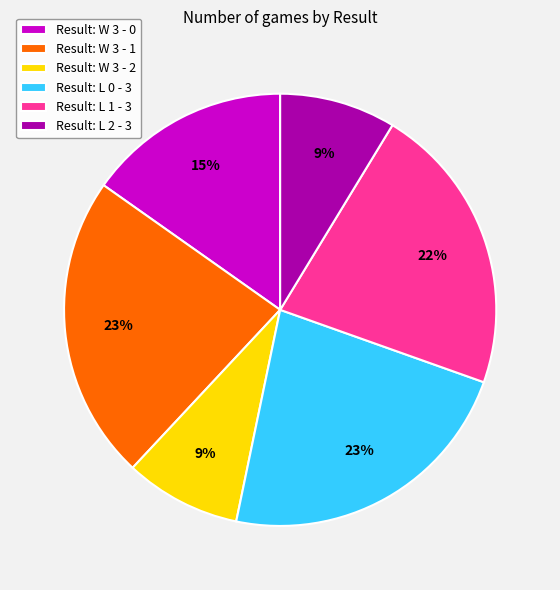

Which has a higher value, Result: W 3 - 1 or Result: W 3 - 2?

Result: W 3 - 1